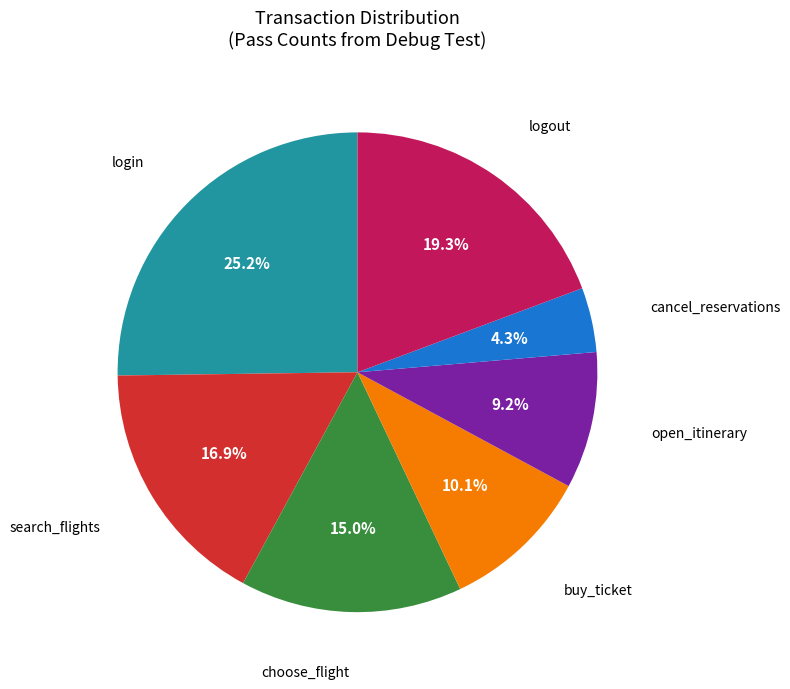

To the nearest percent, what is the difference between the largest and smallest slice percentages?

21%